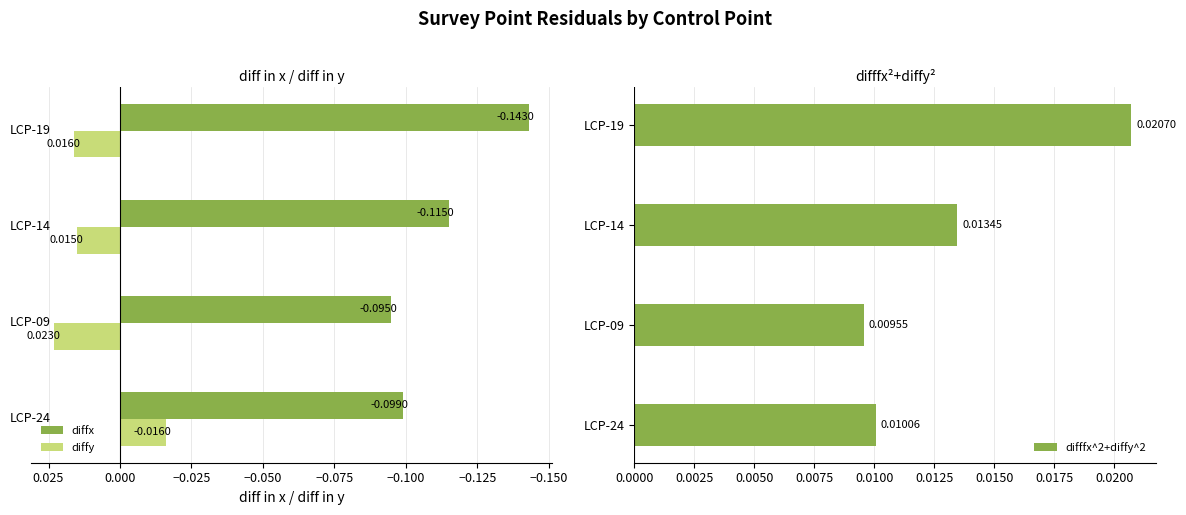

List the labels in order of difffx^2+diffy^2 value, smallest first.

LCP-09, LCP-24, LCP-14, LCP-19